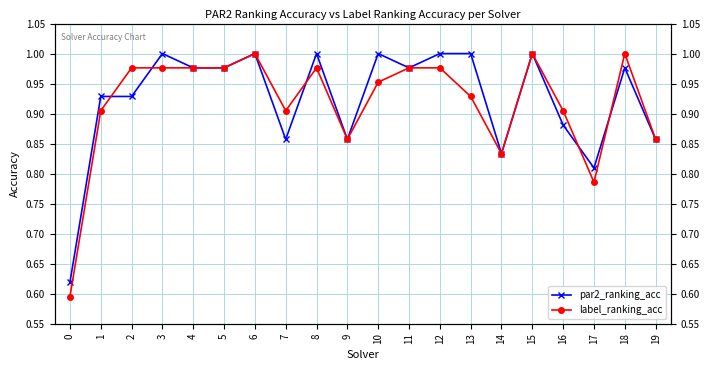

Which series has the largest range (max minus min)?

label_ranking_acc